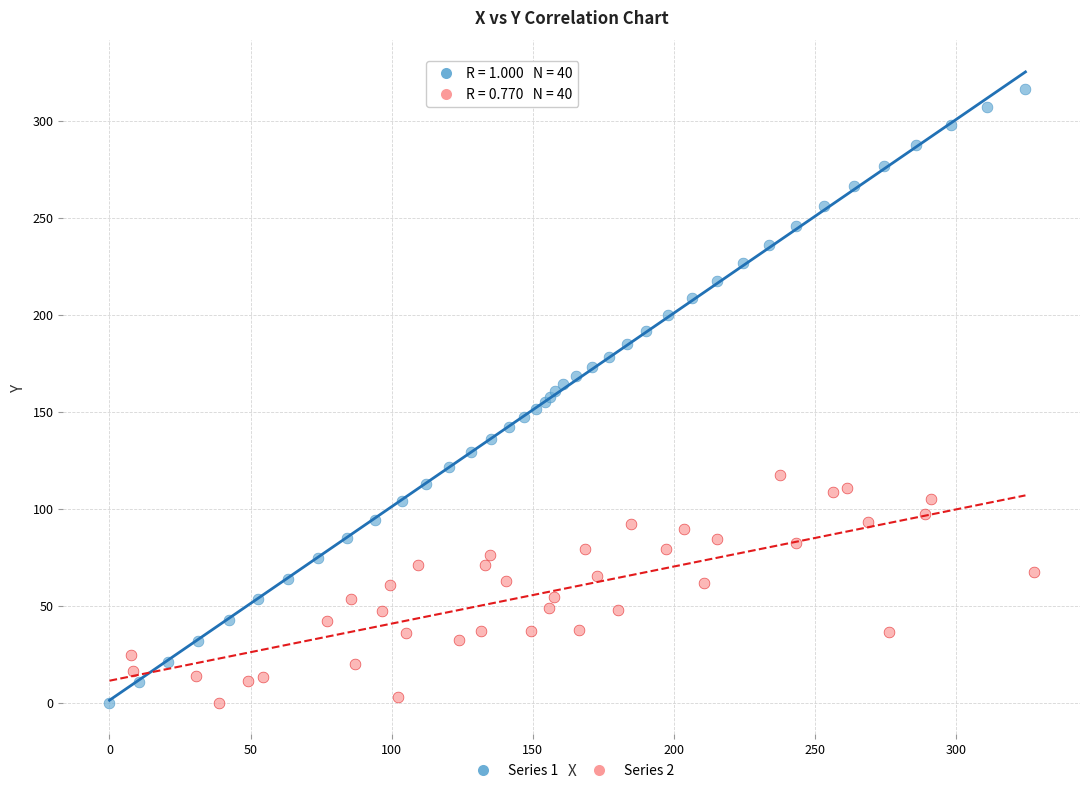

Which series has the largest Y range (max minus min)?

Series 1